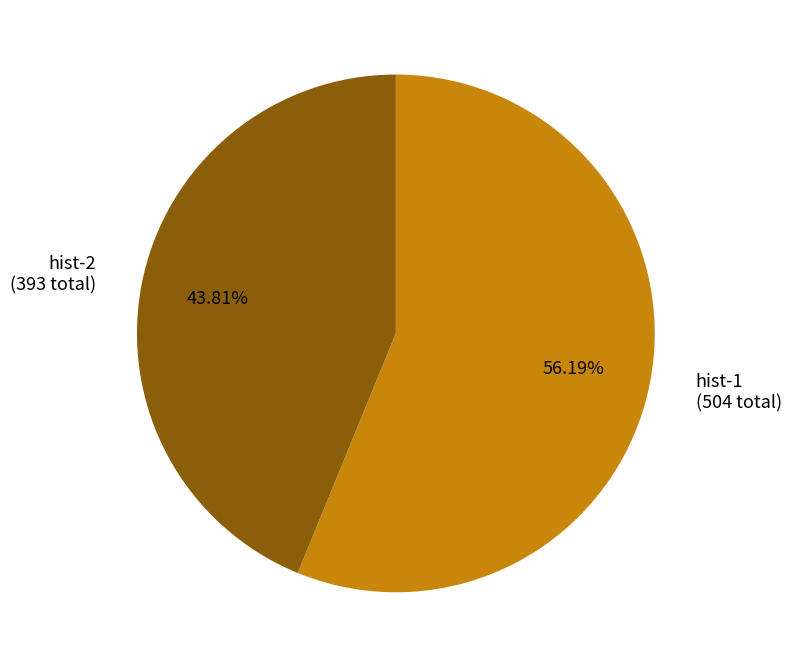

To the nearest percent, what portion does hist-2 represent?

44%